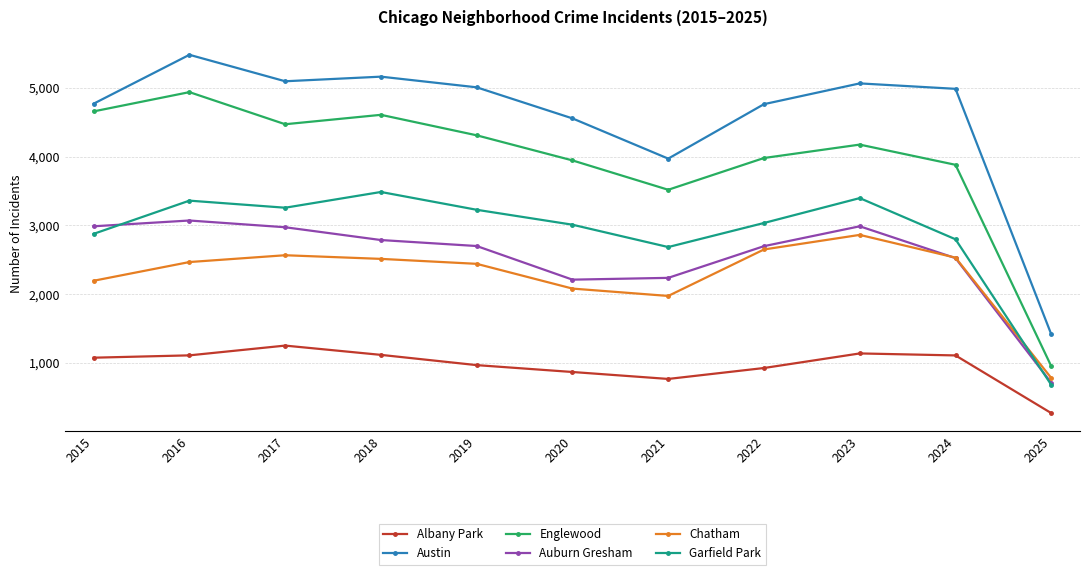

At which label is Englewood closest to 2945?

2021